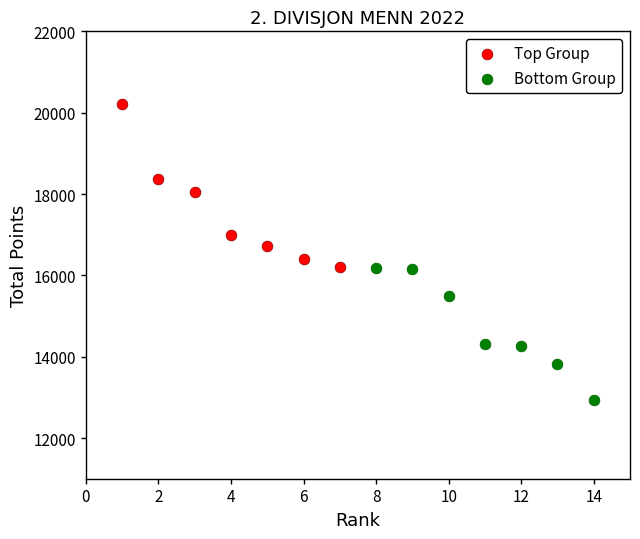

Which series reaches the minimum Y coordinate?

Bottom Group